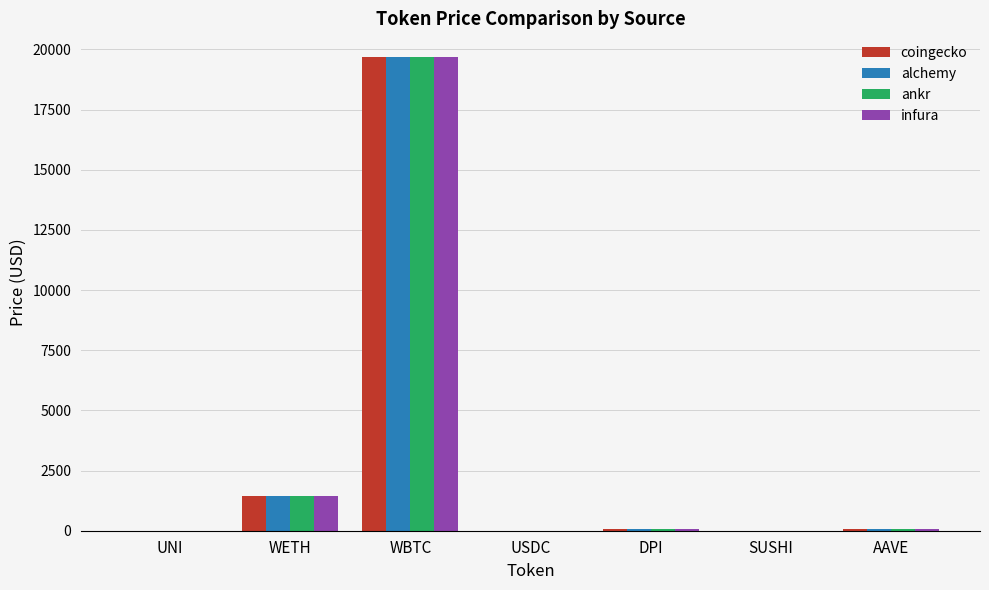

The alchemy series shows 1452.0 at WETH. True or false?

True